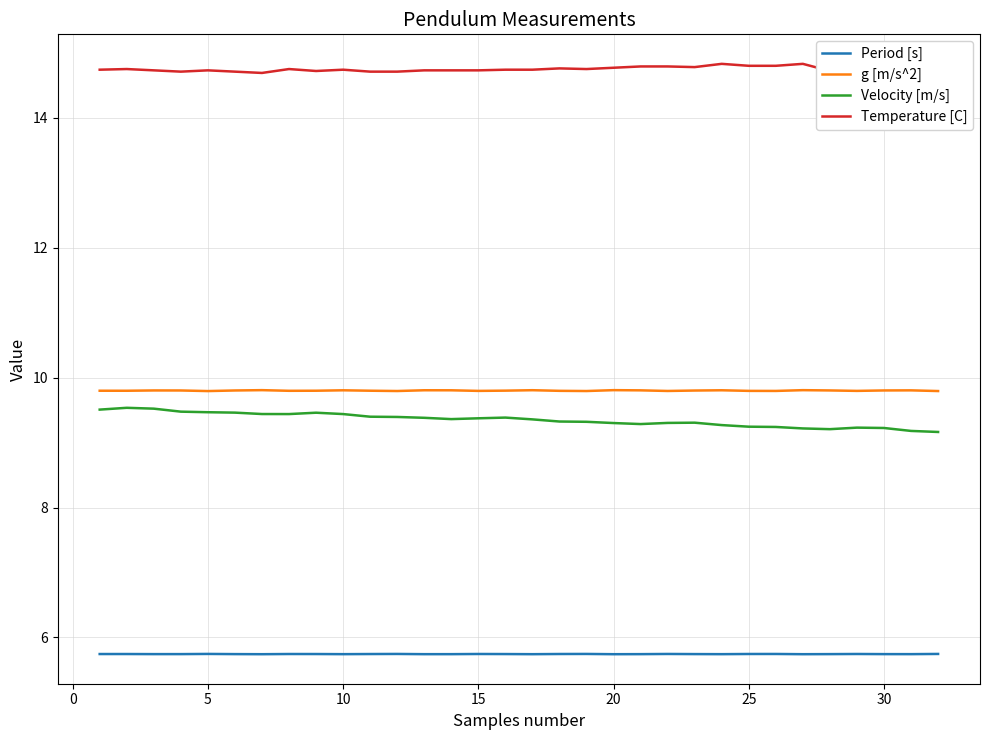

What is the maximum value shown in the chart?

14.8